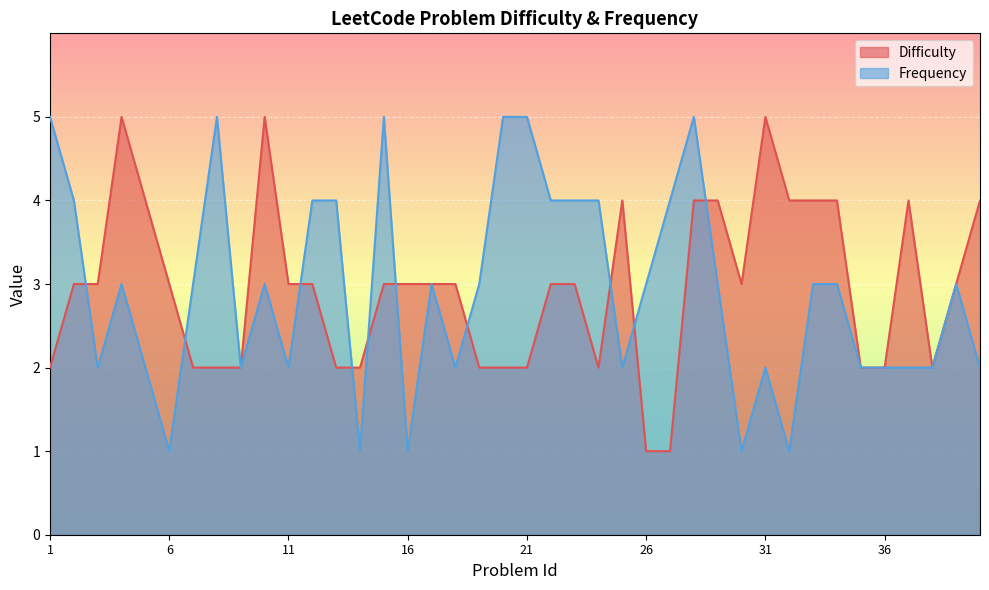

Reading left to right, what are all the values shown in this chart?

Difficulty: 1=2	2=3	3=3	4=5	5=4	6=3	7=2	8=2	9=2	10=5	11=3	12=3	13=2	14=2	15=3	16=3	17=3	18=3	19=2	20=2	21=2	22=3	23=3	24=2	25=4	26=1	27=1	28=4	29=4	30=3	31=5	32=4	33=4	34=4	35=2	36=2	37=4	38=2	39=3	40=4
Frequency: 1=5	2=4	3=2	4=3	5=2	6=1	7=3	8=5	9=2	10=3	11=2	12=4	13=4	14=1	15=5	16=1	17=3	18=2	19=3	20=5	21=5	22=4	23=4	24=4	25=2	26=3	27=4	28=5	29=3	30=1	31=2	32=1	33=3	34=3	35=2	36=2	37=2	38=2	39=3	40=2